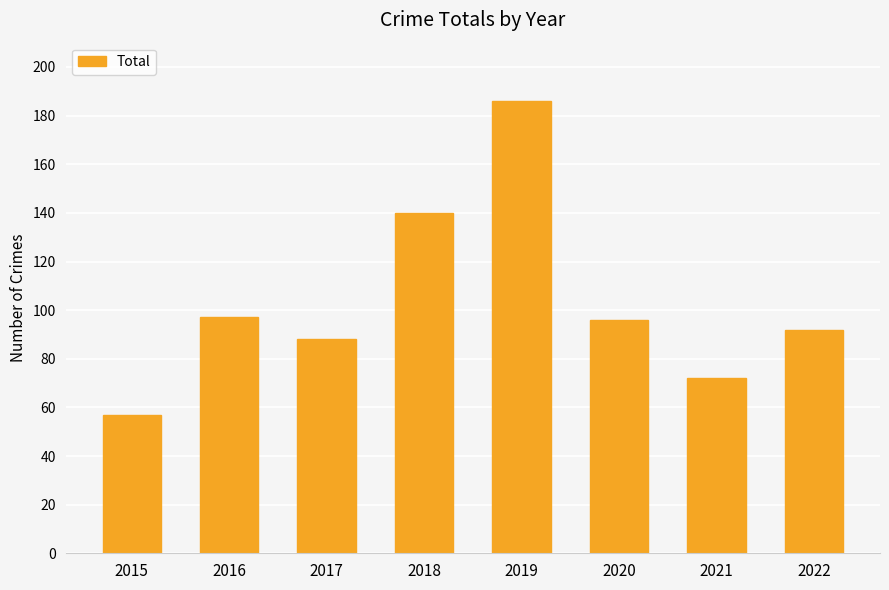

How many categories are shown in the chart?

8